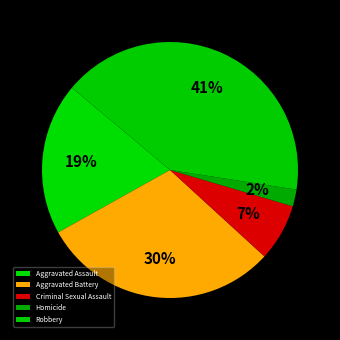

To the nearest percent, what is the combined percentage of Robbery and Criminal Sexual Assault?

49%